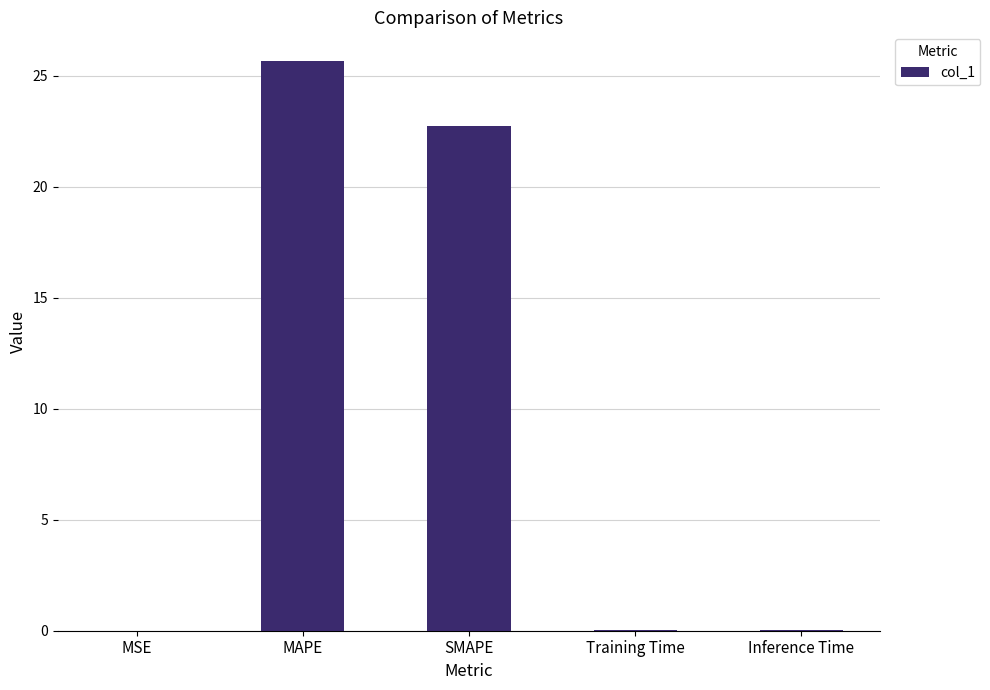

What value does the data have at SMAPE?

22.8